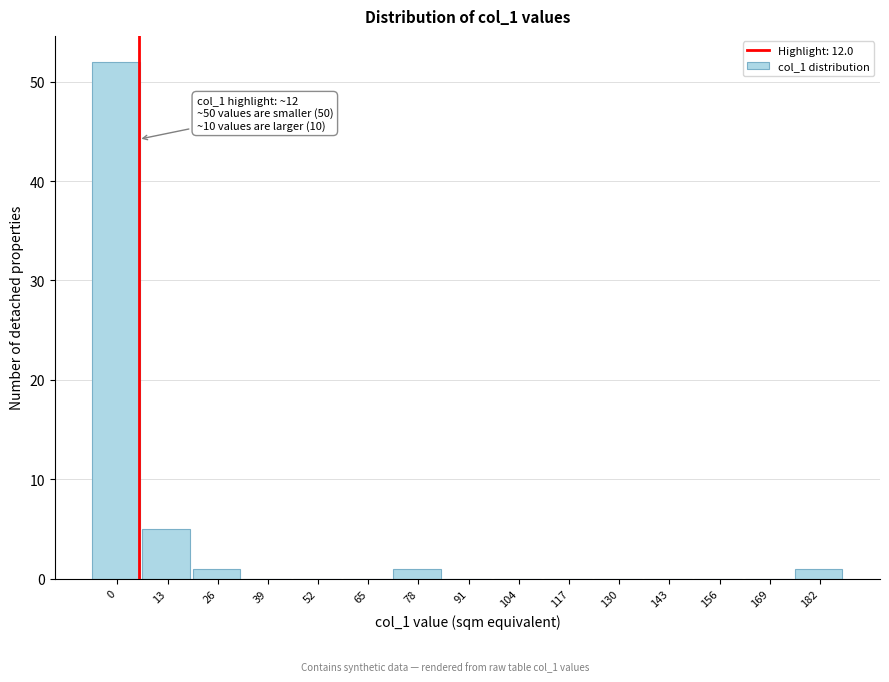

Reading left to right, what are all the values shown in this chart?

0=52	13=5	26=1	39=0	52=0	65=0	78=1	91=0	104=0	117=0	130=0	143=0	156=0	169=0	182=1